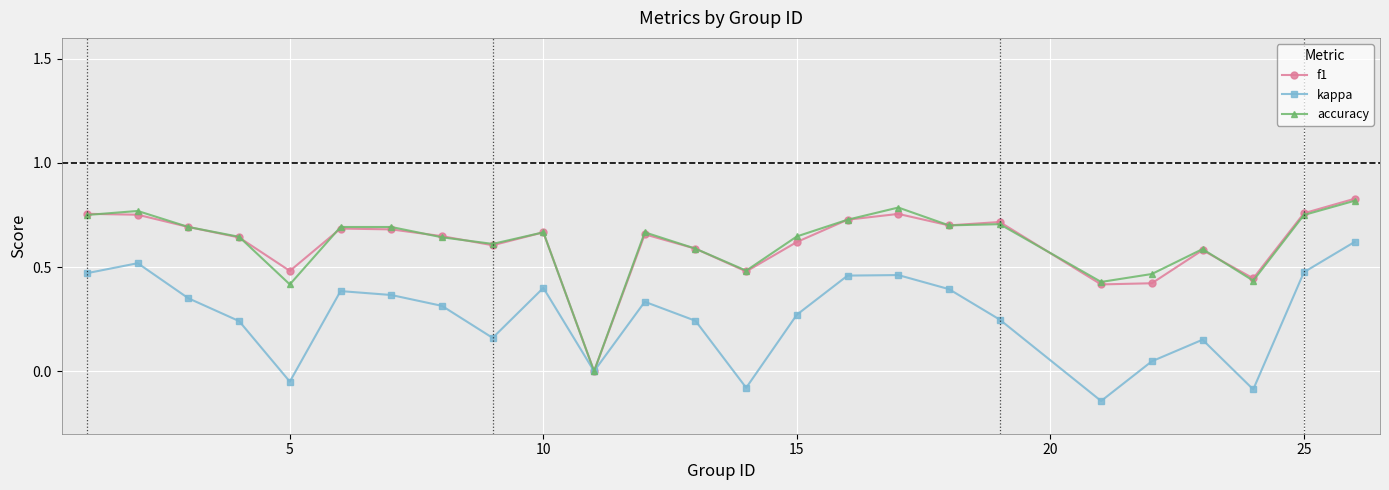

True or false: kappa has more than 1 points higher than both neighbors.

True